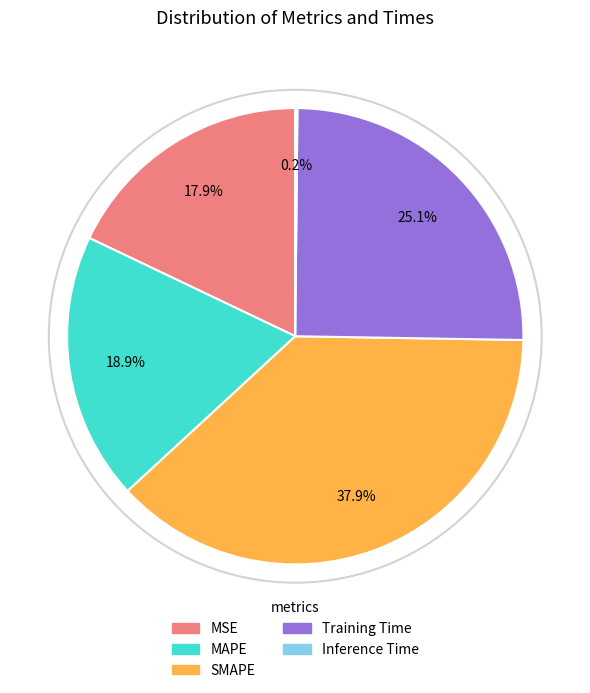

Is it true that MAPE is 19% of the pie?

True